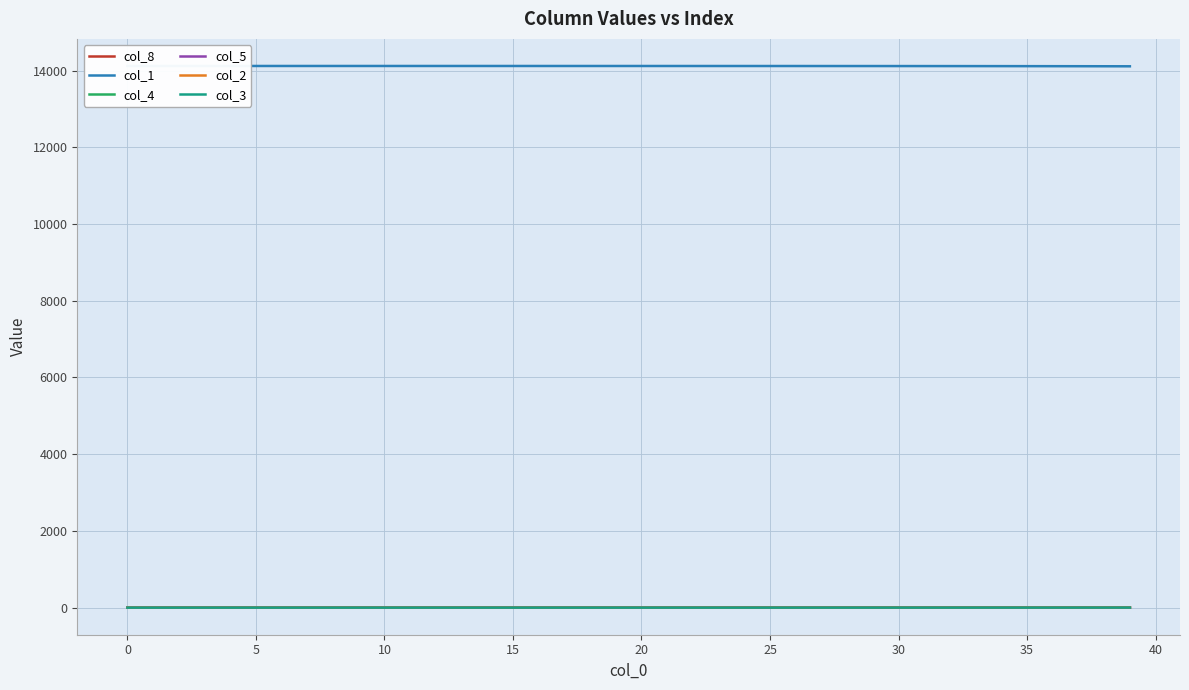

Is the value of col_1 at 35 greater than the value of col_5 at 28?

Yes